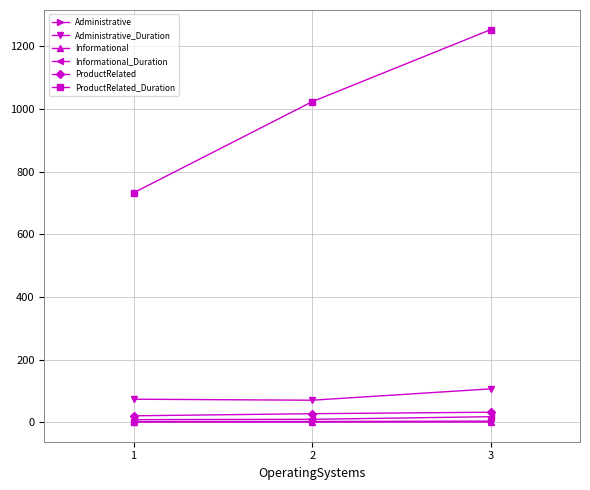

What is the difference between the highest and lowest values at 3?

1253.3